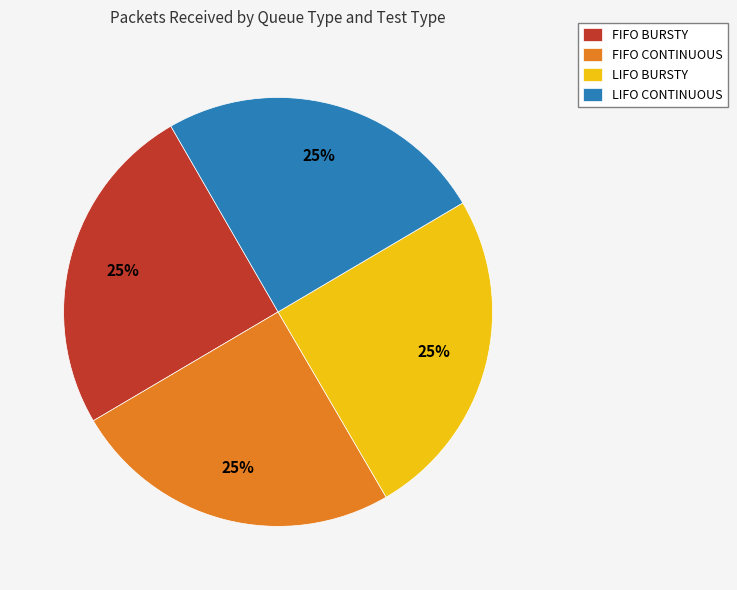

To the nearest percent, what portion does LIFO BURSTY represent?

25%